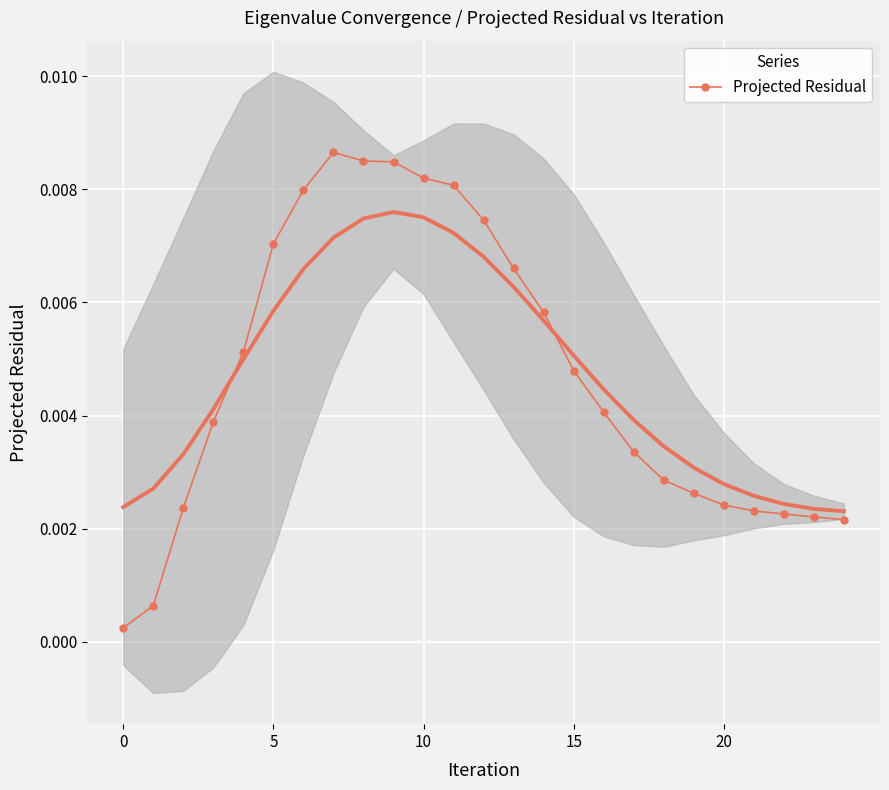

What is the sum of all values?

0.1